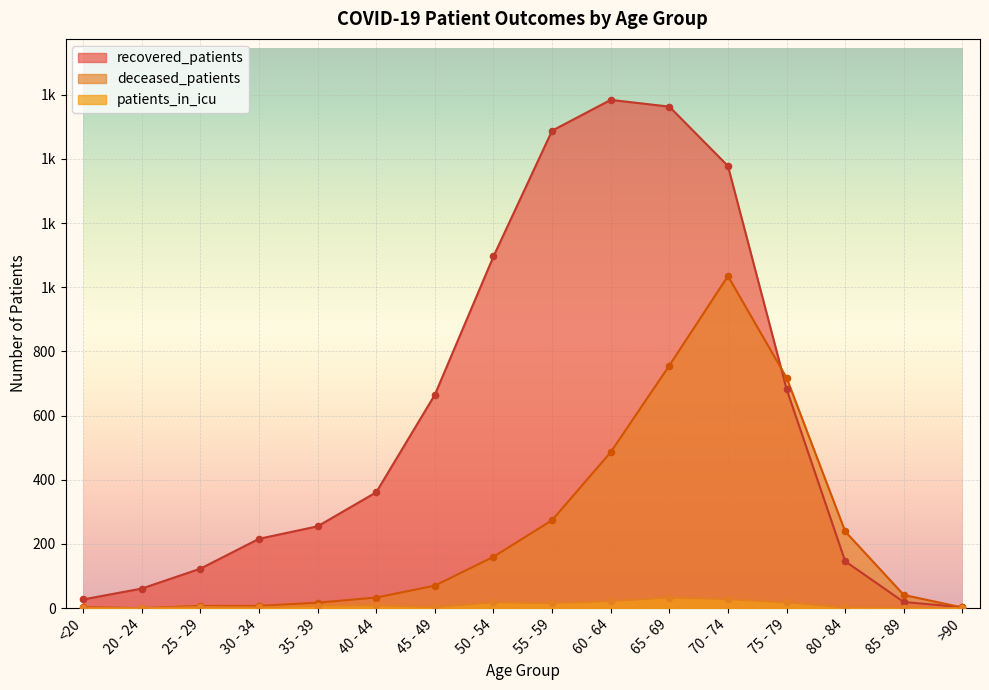

What are all the series names shown in the legend?

recovered_patients, deceased_patients, patients_in_icu